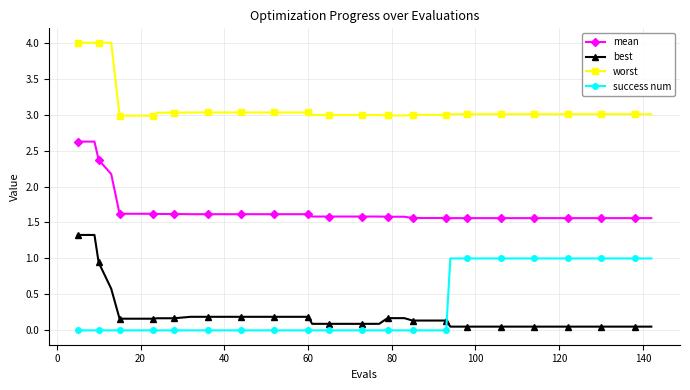

Does the chart display data point markers on the line(s)?

Yes